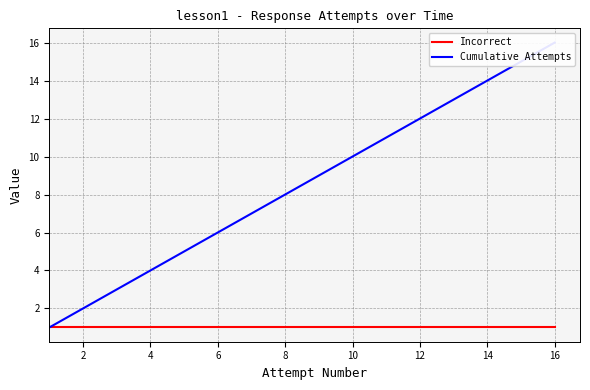

Reading left to right, extract all data points from this chart.

Incorrect: 1	1	1	1	1	1	1	1	1	1	1	1	1	1	1	1
Cumulative Attempts: 1	2	3	4	5	6	7	8	9	10	11	12	13	14	15	16